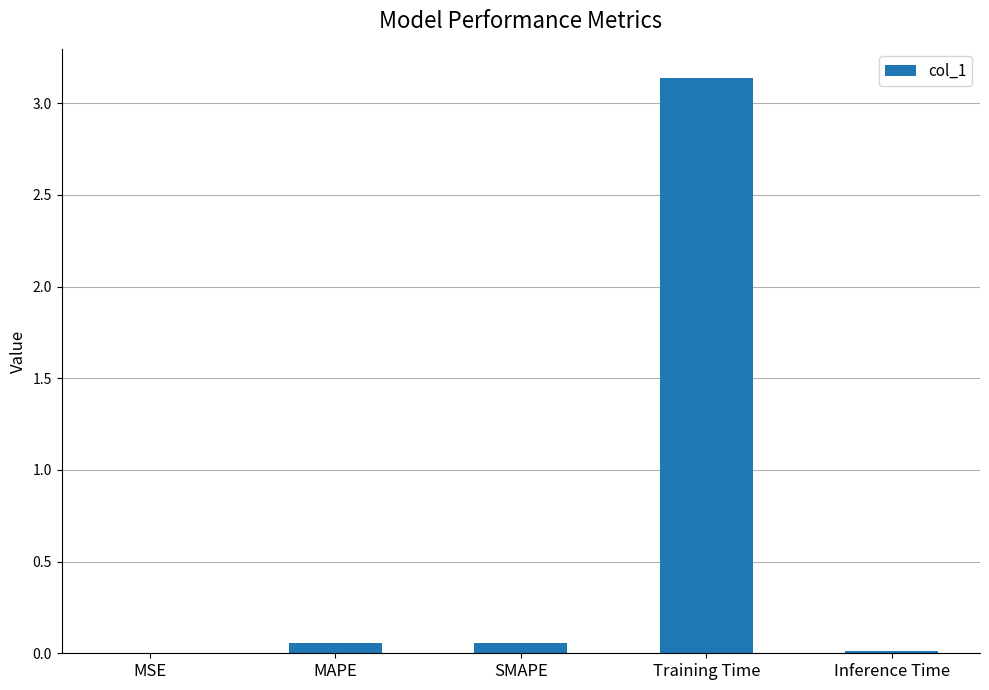

Between Training Time and MSE, which is larger?

Training Time